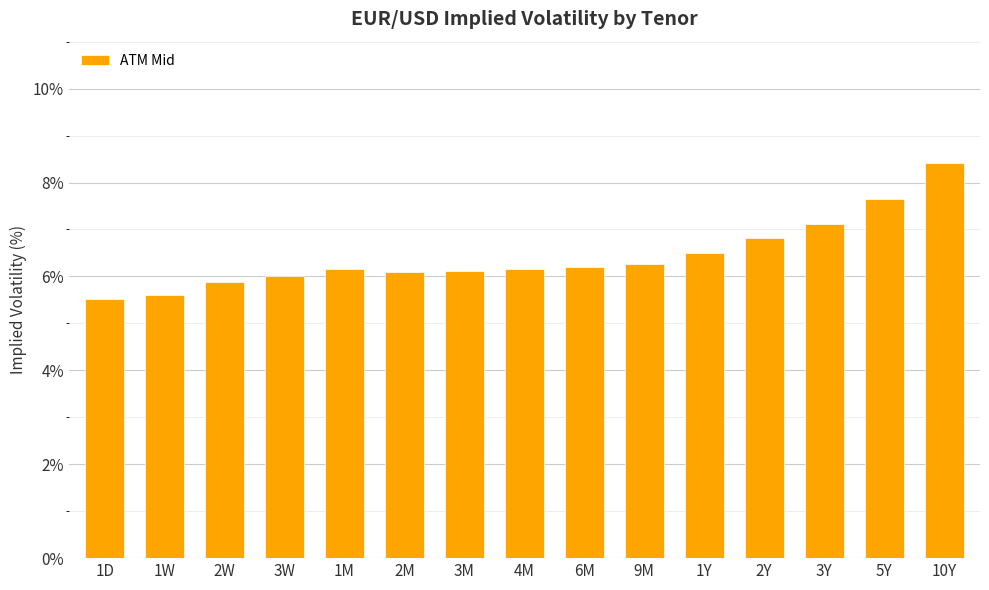

Count the number of categories in the chart.

15